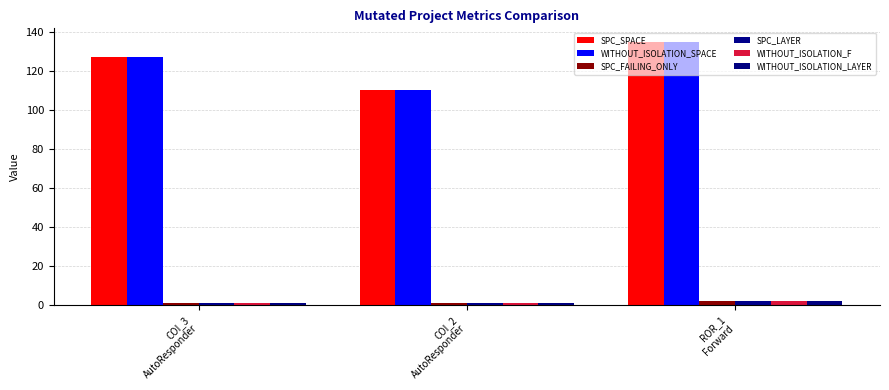

What is the average value of the WITHOUT_ISOLATION_LAYER series?

1